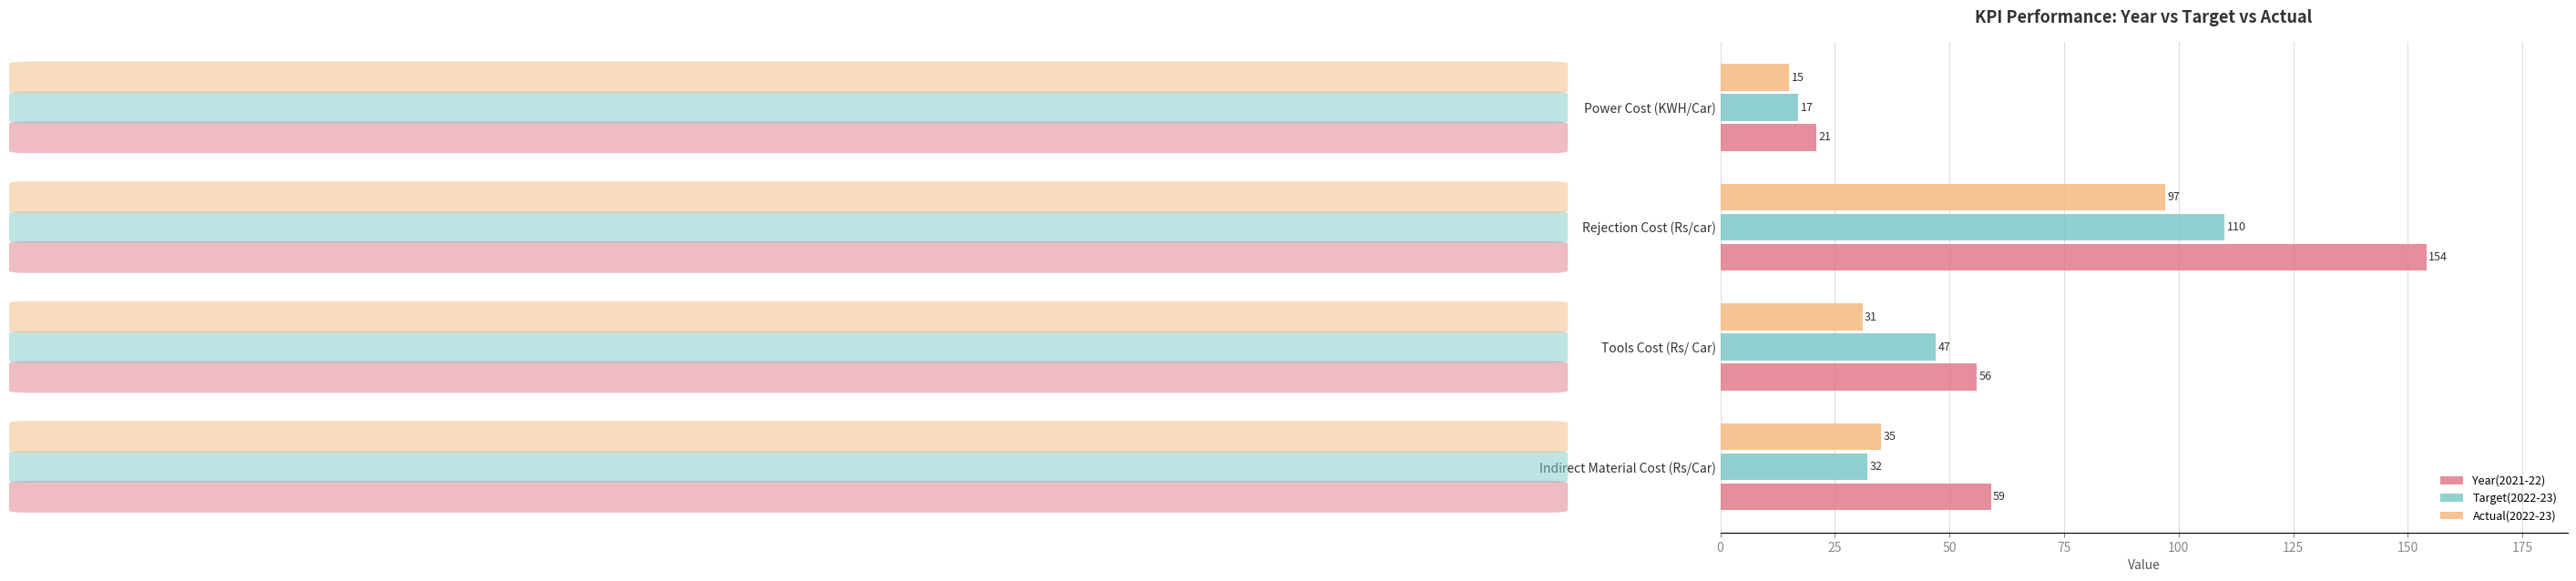

Rank the series by their average value, from highest to lowest.

Year(2021-22), Target(2022-23), Actual(2022-23)